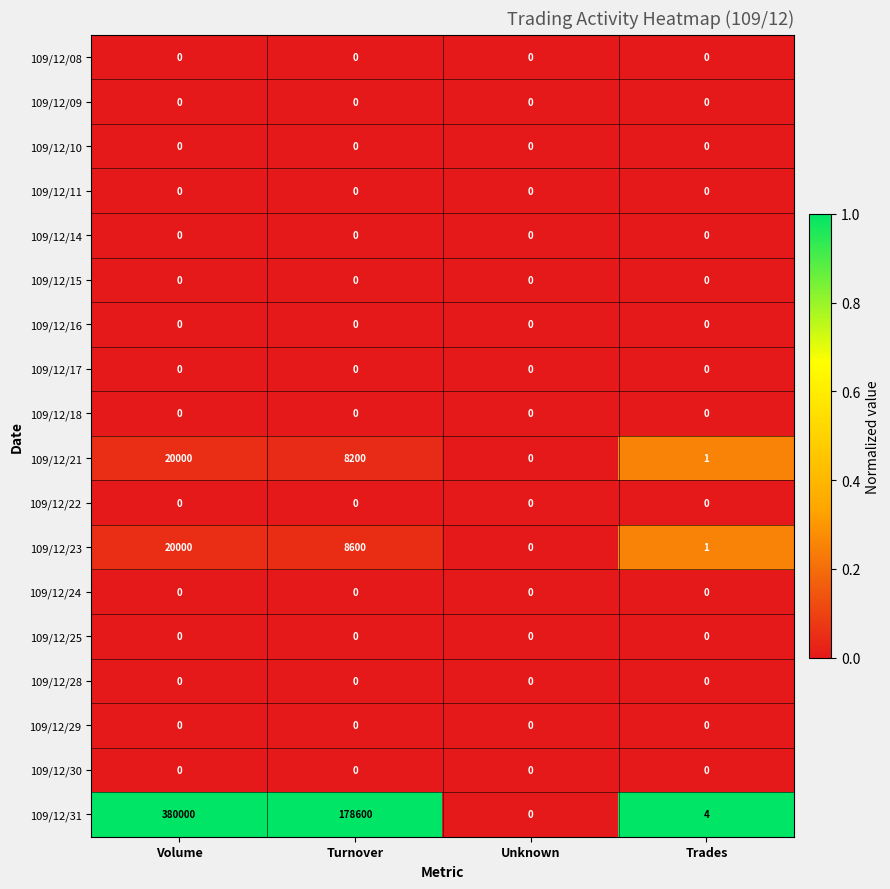

The 109/12/11 series shows 0 at Unknown. True or false?

True